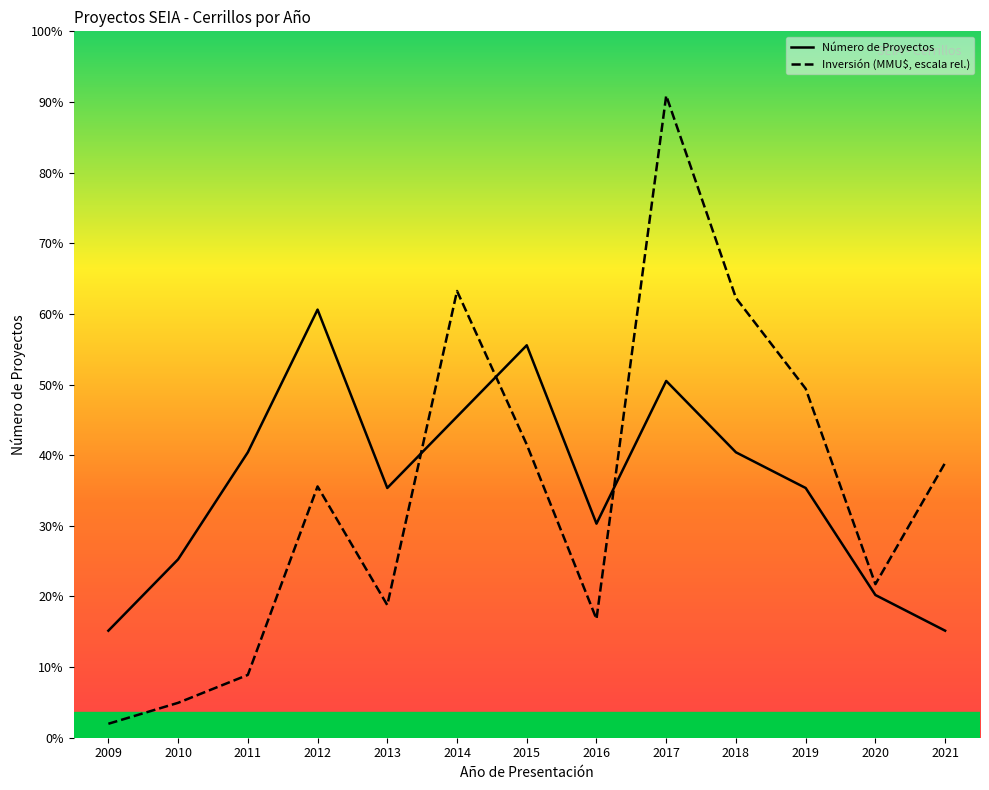

True or false: Número de Proyectos has more than 1 interior local peaks.

True